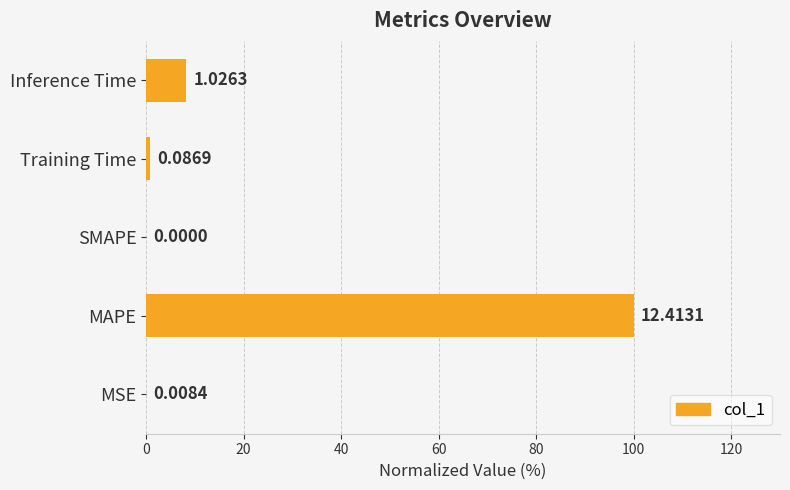

How many values are above zero?

4